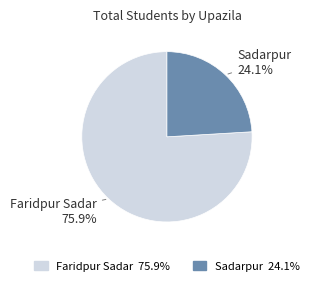

The Sadarpur slice represents 15% of the pie. True or false?

False